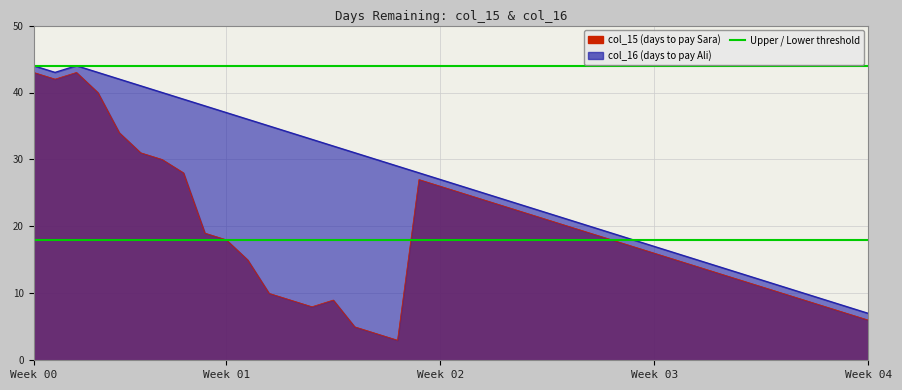

What is the average value of the col_16 series?

26